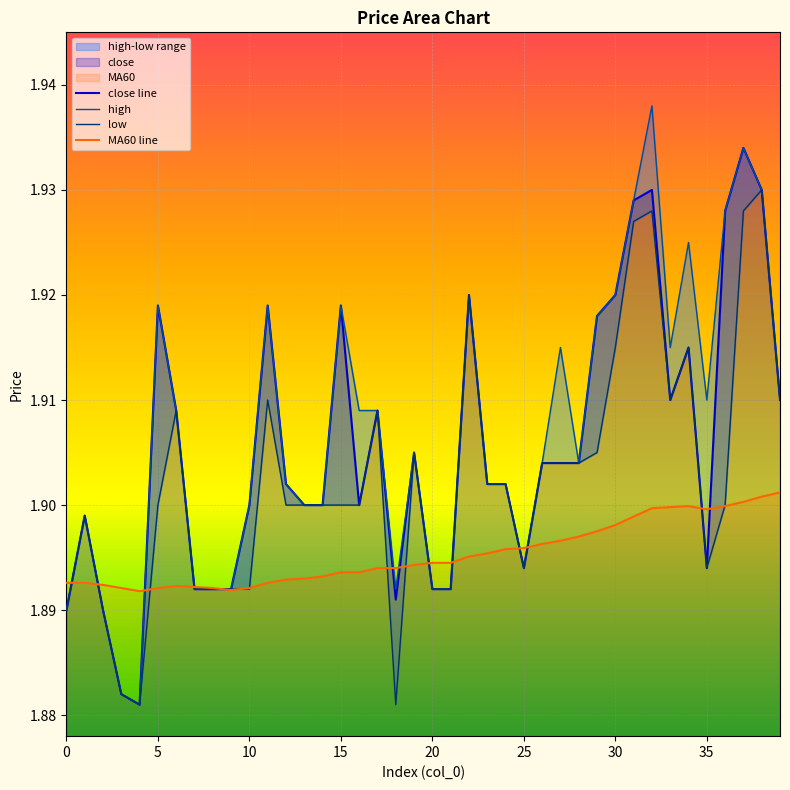

What is the total value across all series at 21?

7.6